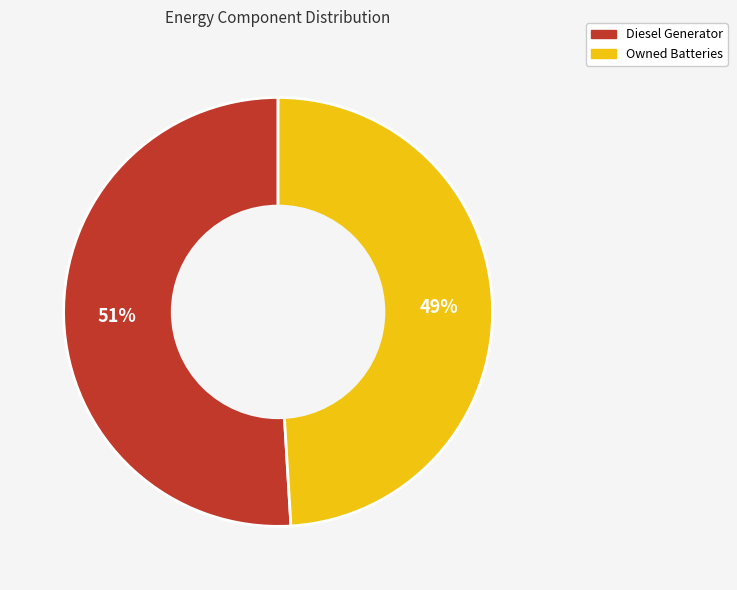

To the nearest percent, what is the average slice percentage?

50%